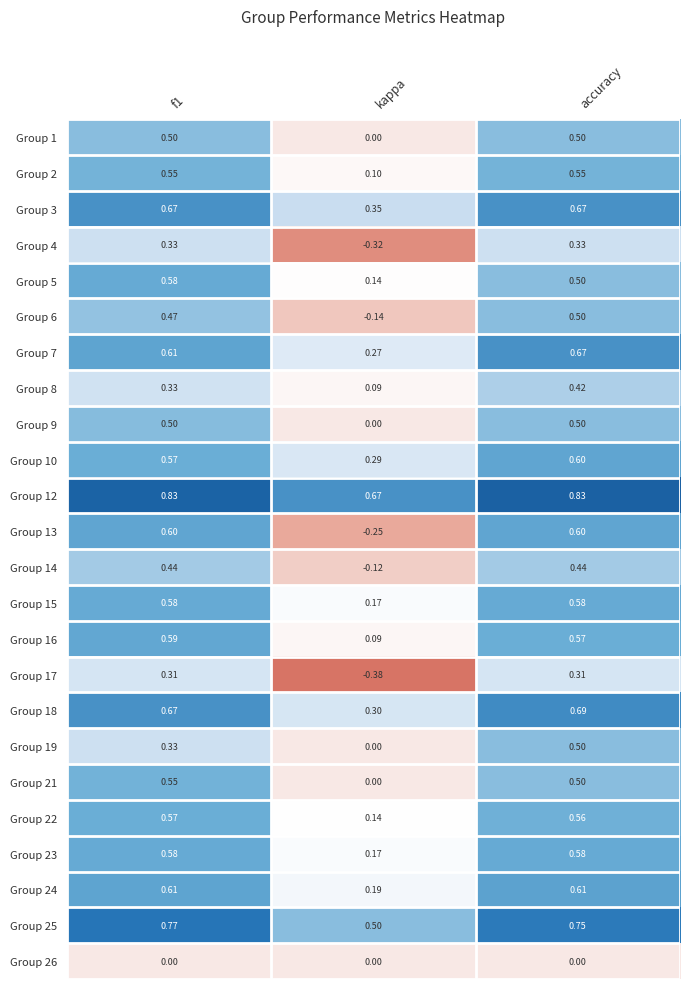

At which label does Group 10 reach its peak?

accuracy